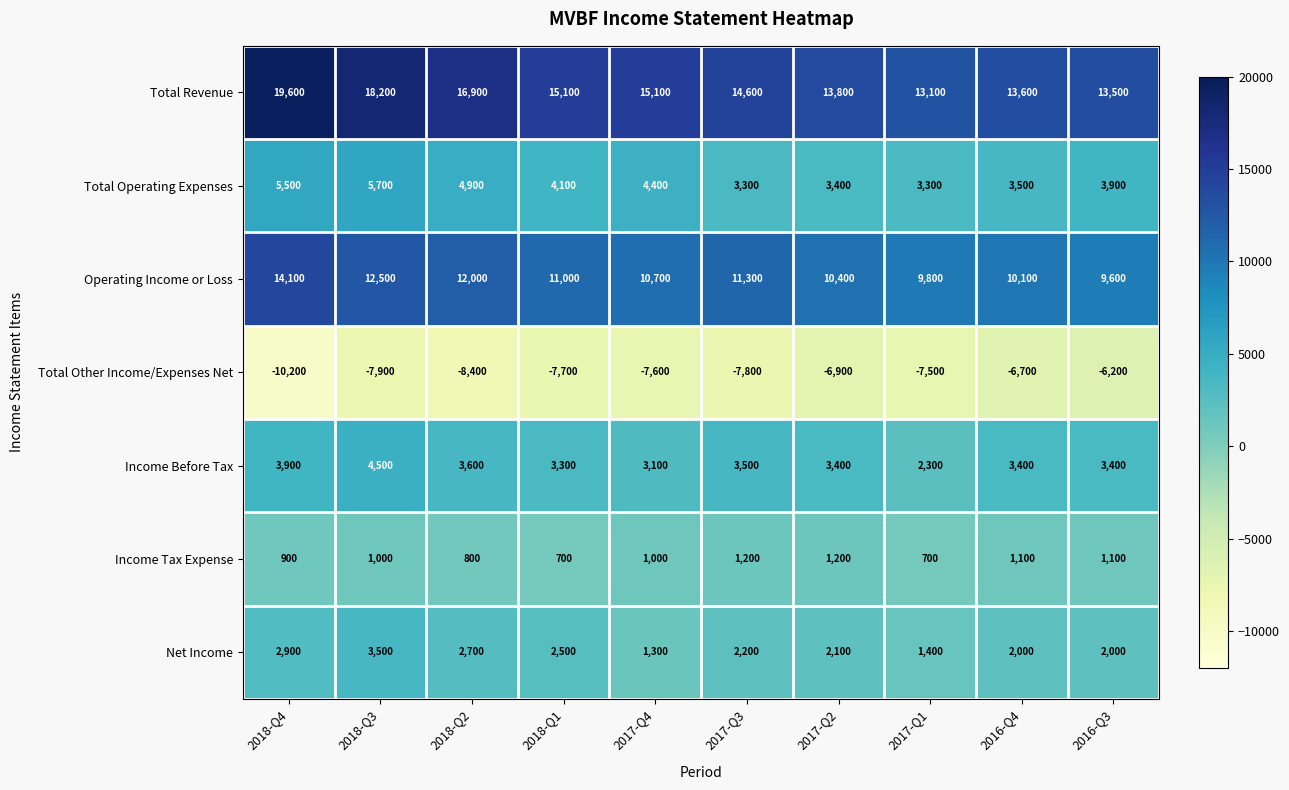

Is the value of Total Operating Expenses at 2018-Q1 greater than the value of Total Other Income/Expenses Net at 2017-Q1?

Yes